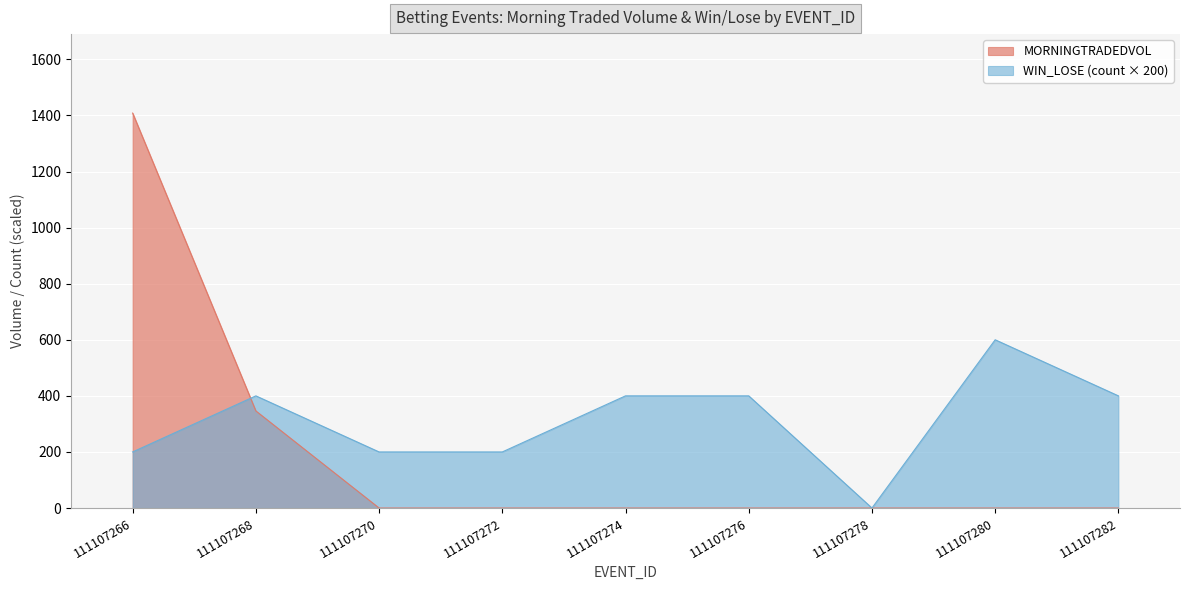

How many data points are above 0?

2